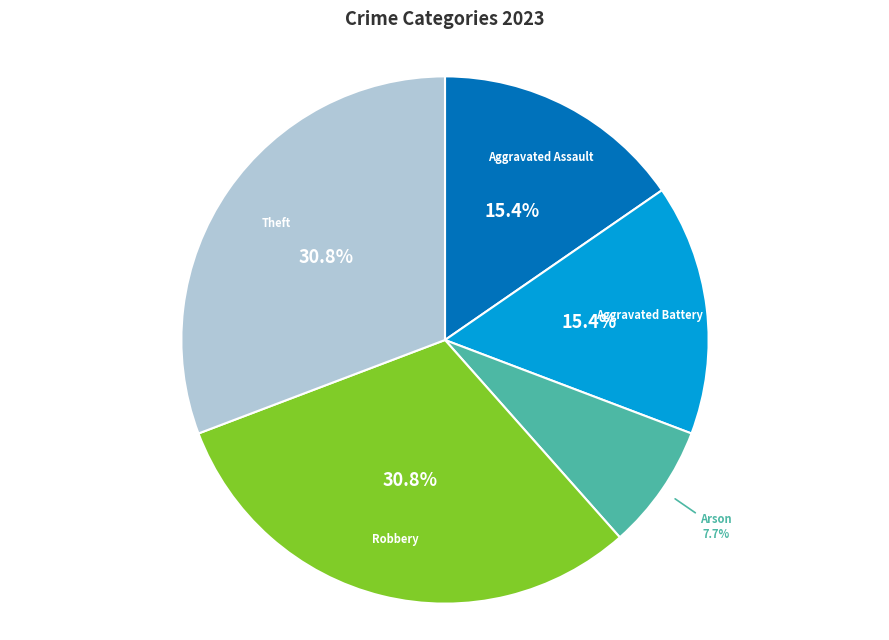

Is there a majority slice in this chart?

No